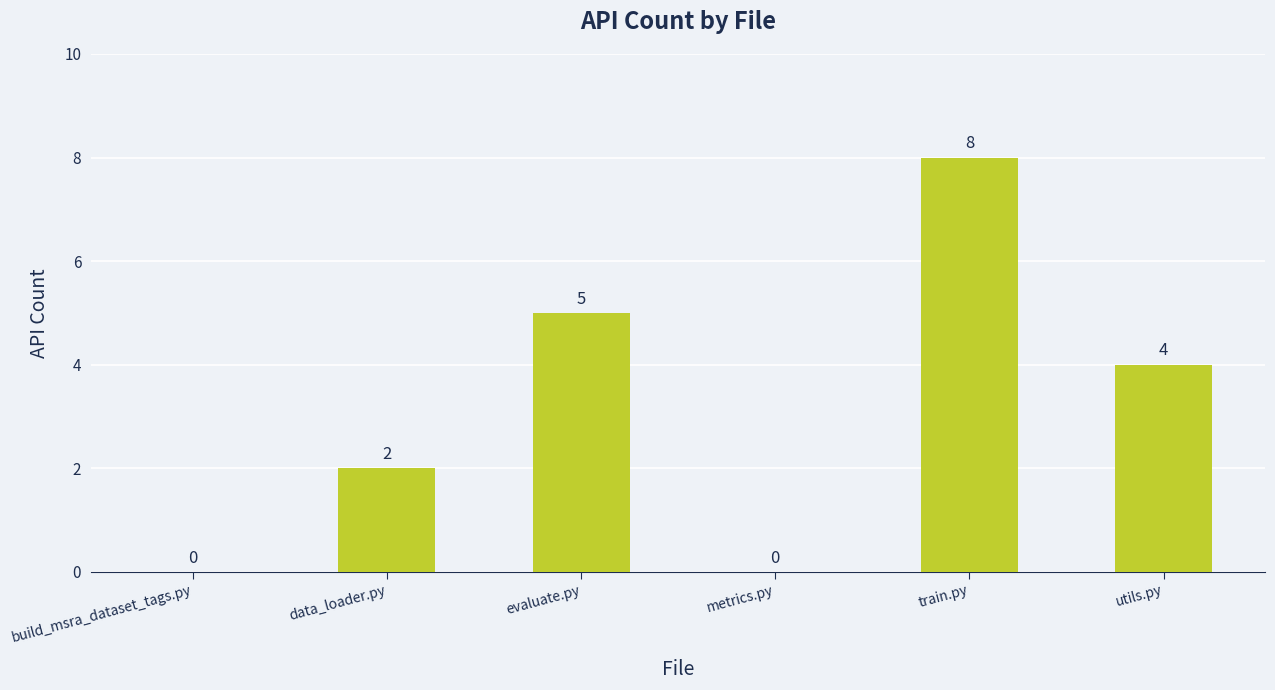

Reading left to right, transcribe all the data shown in this chart.

build_msra_dataset_tags.py=0	data_loader.py=2	evaluate.py=5	metrics.py=0	train.py=8	utils.py=4